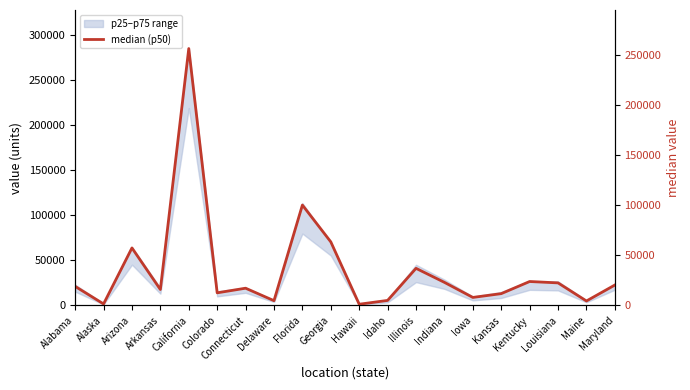

How many categories are shown in the chart?

20